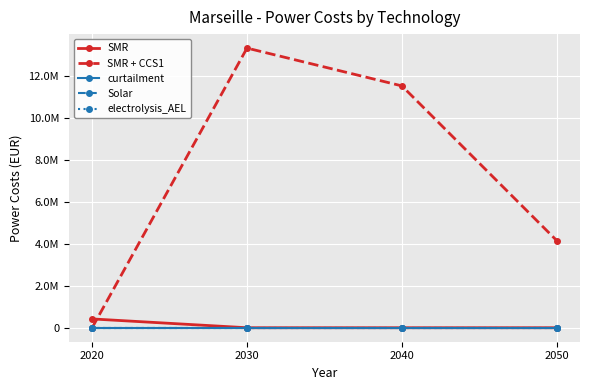

Is this an area chart (filled region under the line)?

No